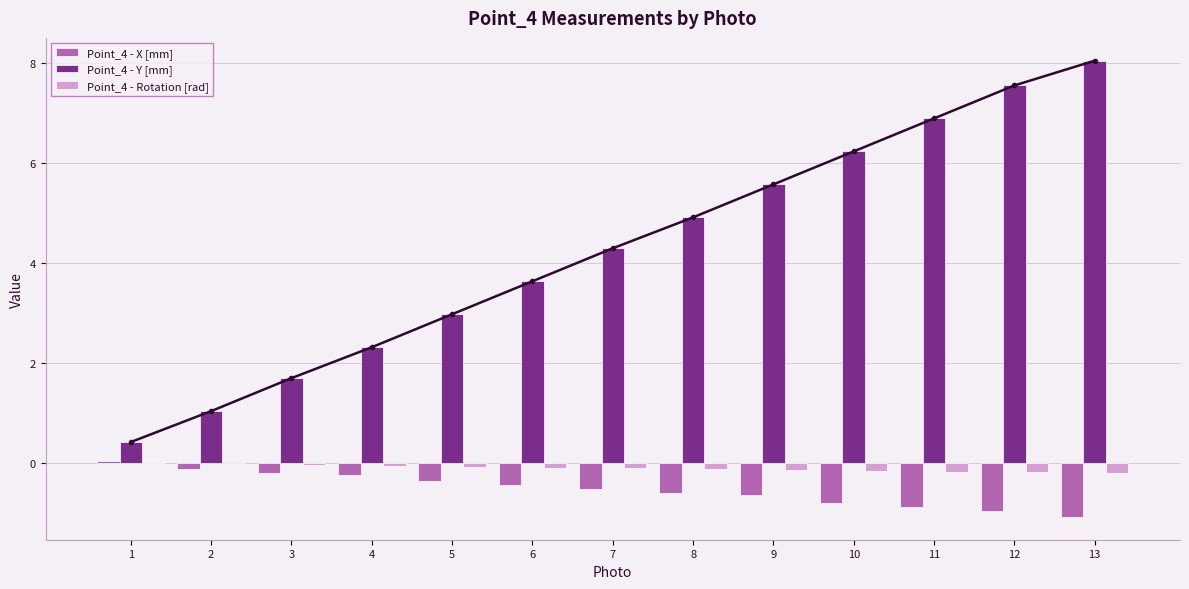

Is the value of Point_4 - X [mm] at 13 greater than the value of Point_4 - Rotation [rad] at 9?

No